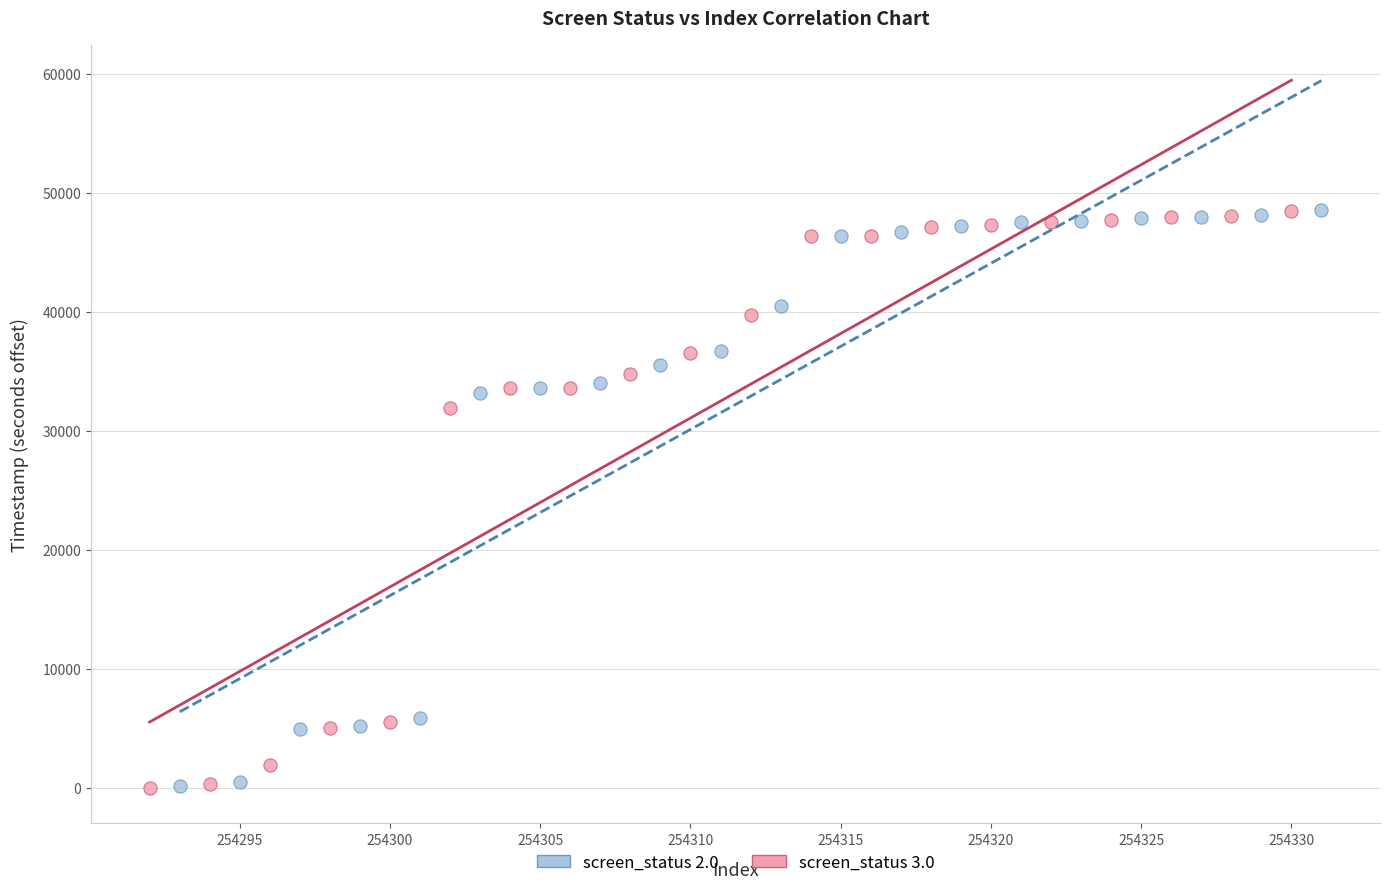

Which series has the widest spread of Y values?

screen_status 3.0